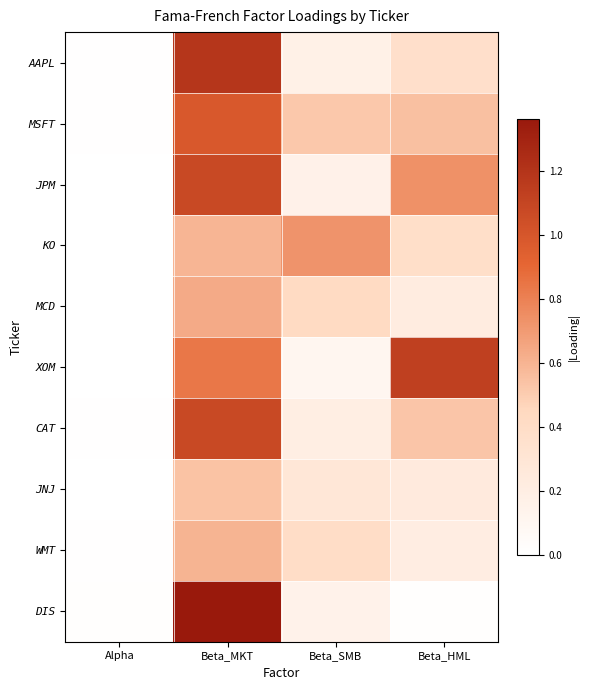

At which category is the sum across all series the highest?

Beta_MKT